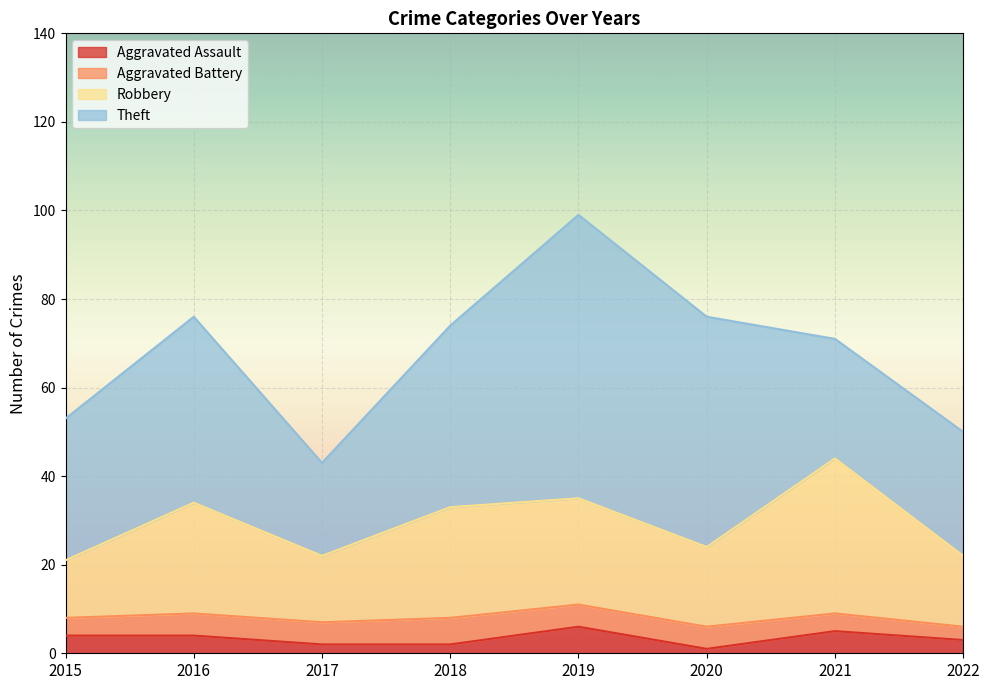

Count the number of categories in the chart.

8